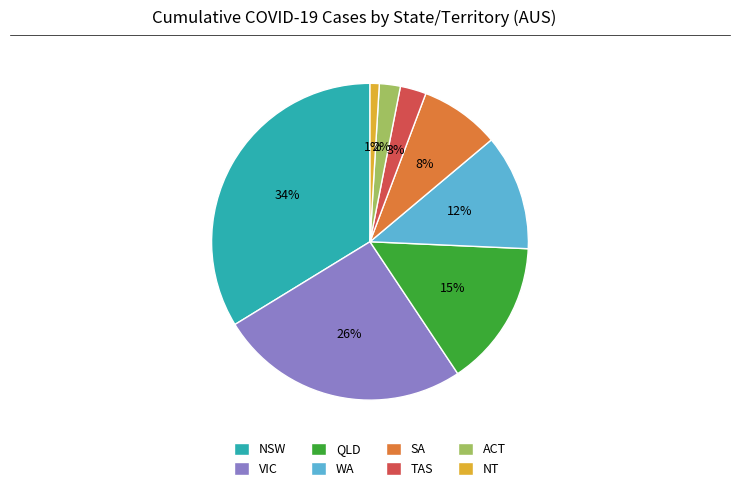

How many segments does this pie chart have?

8